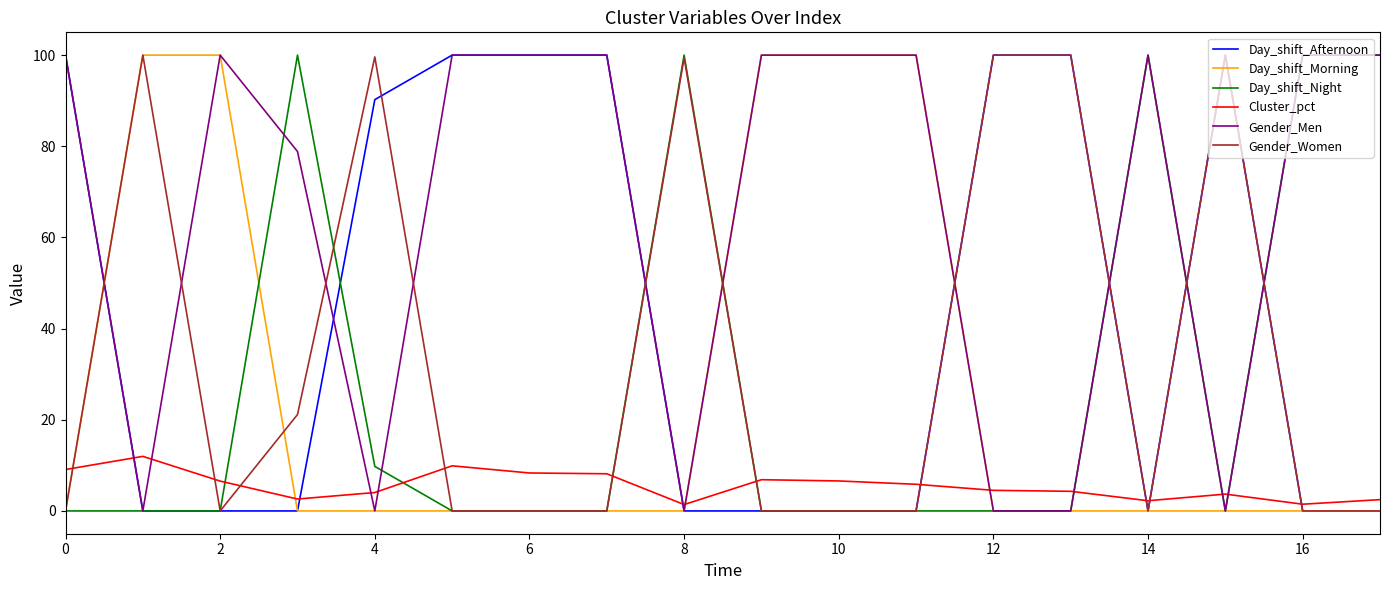

What is the highest value of the Gender_Men series?

100.0